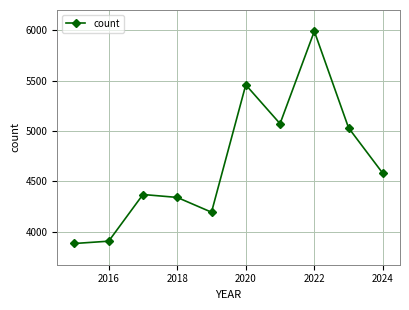

What is the sum of all values?

46813